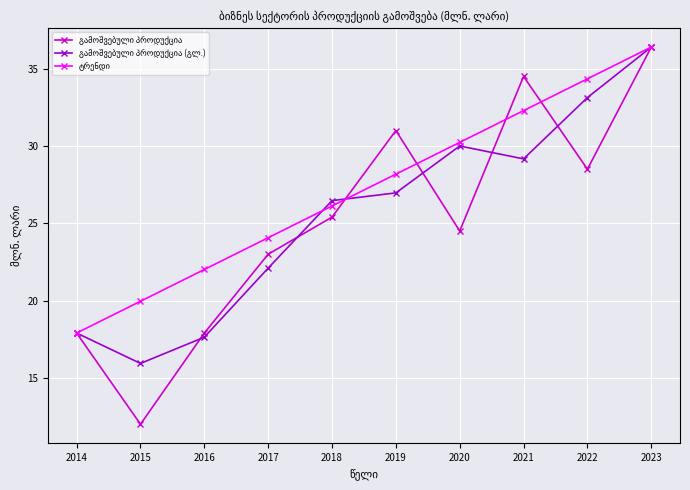

Does the chart have visible grid lines?

Yes